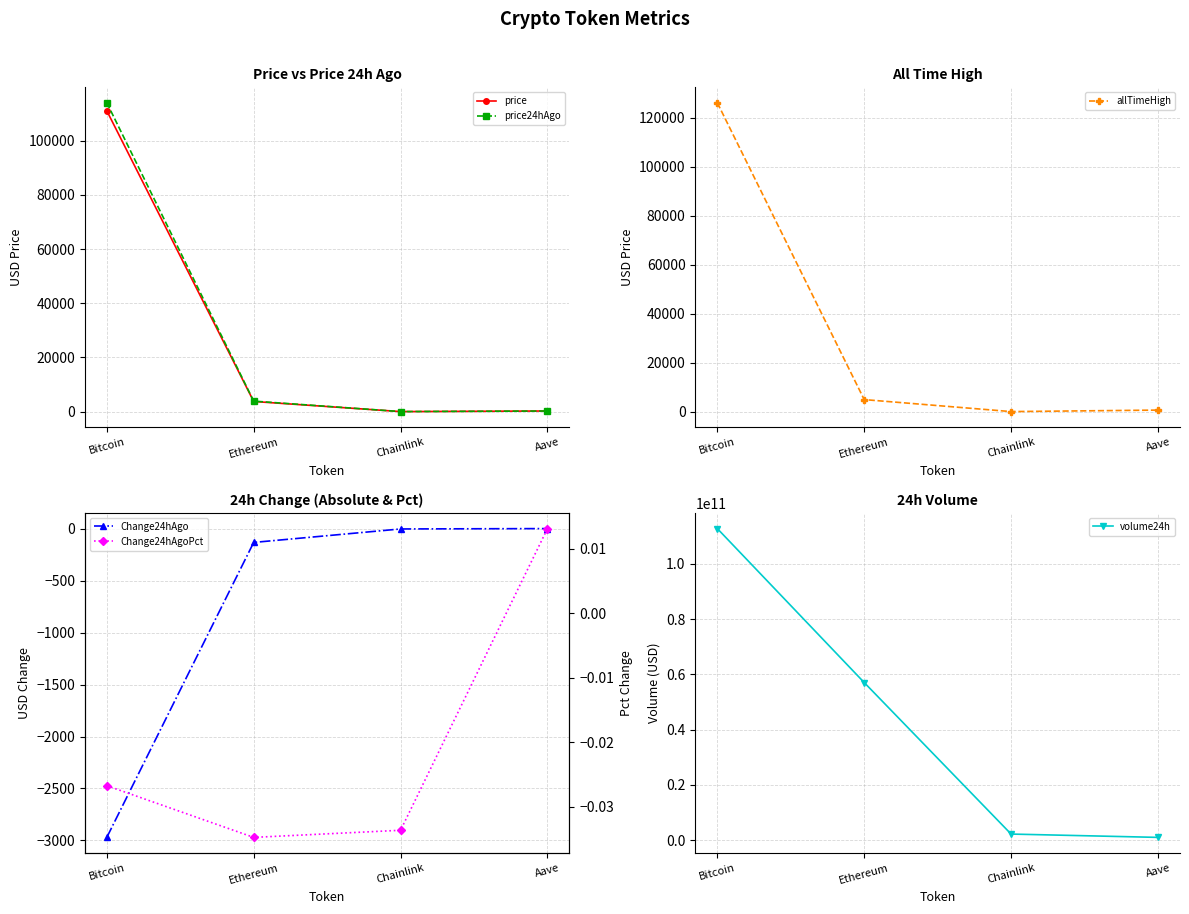

True or false: Change24hAgoPct and price cross at least once.

False